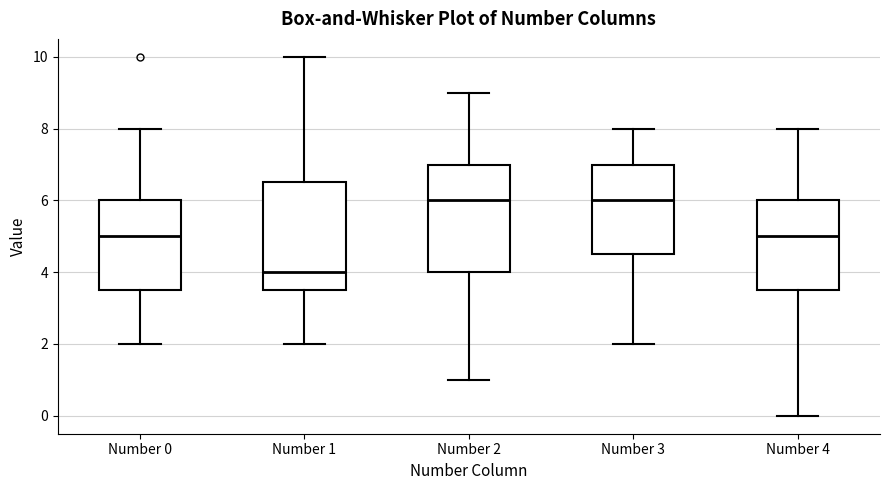

Reading left to right, transcribe this box plot: for each box, give where its median line is, the range the box spans, and where its two whiskers end, as read against the y-axis. The values are not printed on the chart, so give them approximately, as read against the axis.

Number 0: median 5.0, box 3.6 to 6.0, whiskers 2.0 to 8.0
Number 1: median 4.0, box 3.6 to 6.6, whiskers 2.0 to 10.0
Number 2: median 6.0, box 4.0 to 7.0, whiskers 1.0 to 9.0
Number 3: median 6.0, box 4.6 to 7.0, whiskers 2.0 to 8.0
Number 4: median 5.0, box 3.6 to 6.0, whiskers 0.0 to 8.0